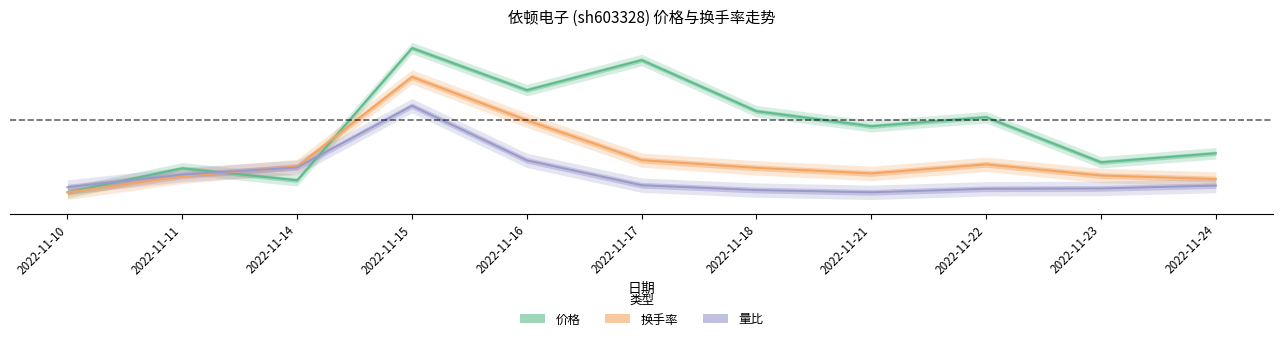

Reading right to left, transcribe all the data shown in this chart.

价格: 2022-11-24=0.3	2022-11-23=0.2	2022-11-22=0.5	2022-11-21=0.5	2022-11-18=0.6	2022-11-17=0.9	2022-11-16=0.7	2022-11-15=1.0	2022-11-14=0.1	2022-11-11=0.2	2022-11-10=0.0
换手率: 2022-11-24=0.1	2022-11-23=0.1	2022-11-22=0.2	2022-11-21=0.1	2022-11-18=0.2	2022-11-17=0.2	2022-11-16=0.5	2022-11-15=0.8	2022-11-14=0.2	2022-11-11=0.1	2022-11-10=0.0
量比: 2022-11-24=0.0	2022-11-23=0.0	2022-11-22=0.0	2022-11-21=0.0	2022-11-18=0.0	2022-11-17=0.0	2022-11-16=0.2	2022-11-15=0.6	2022-11-14=0.2	2022-11-11=0.1	2022-11-10=0.0